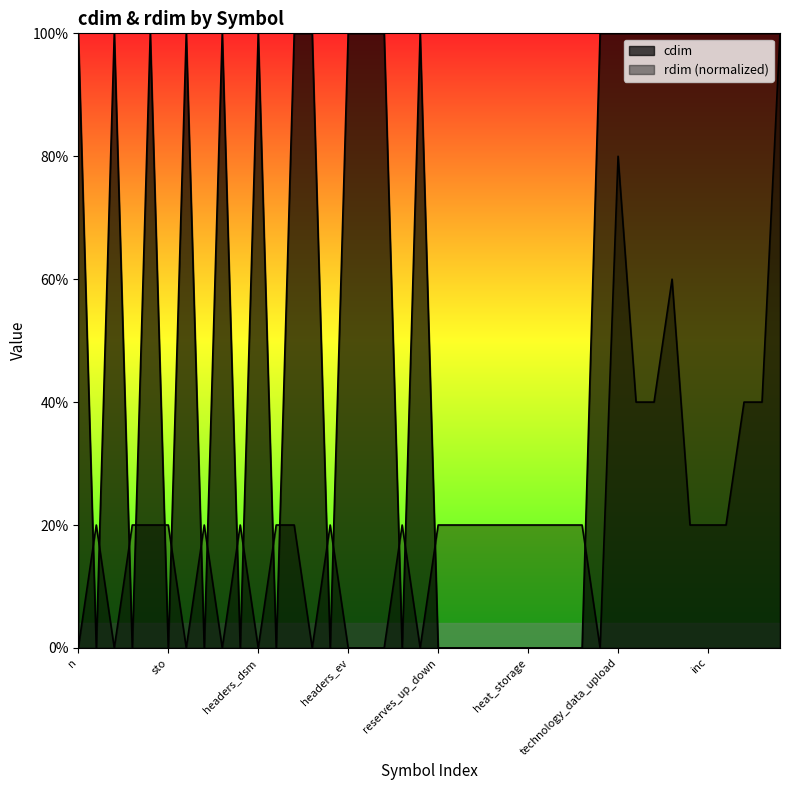

What is the difference between the second highest and second lowest values?

1